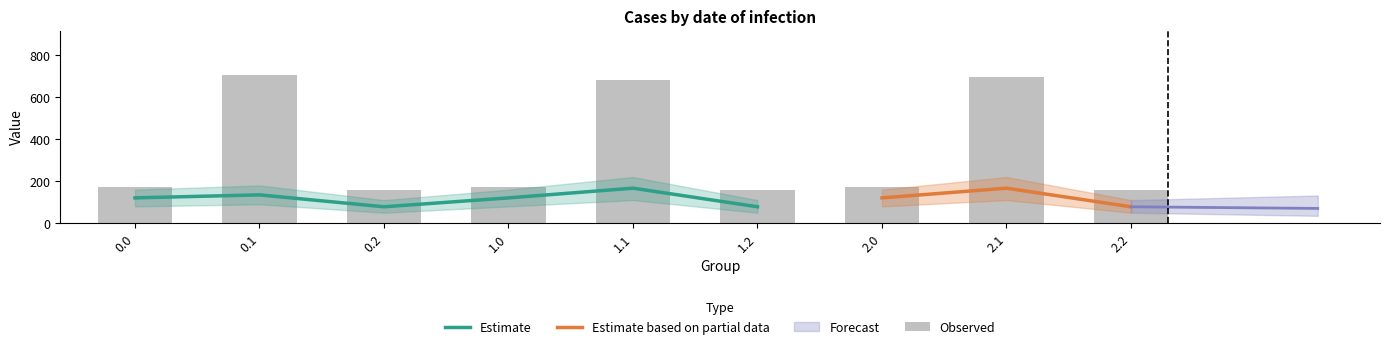

How many data points does each series have?

9